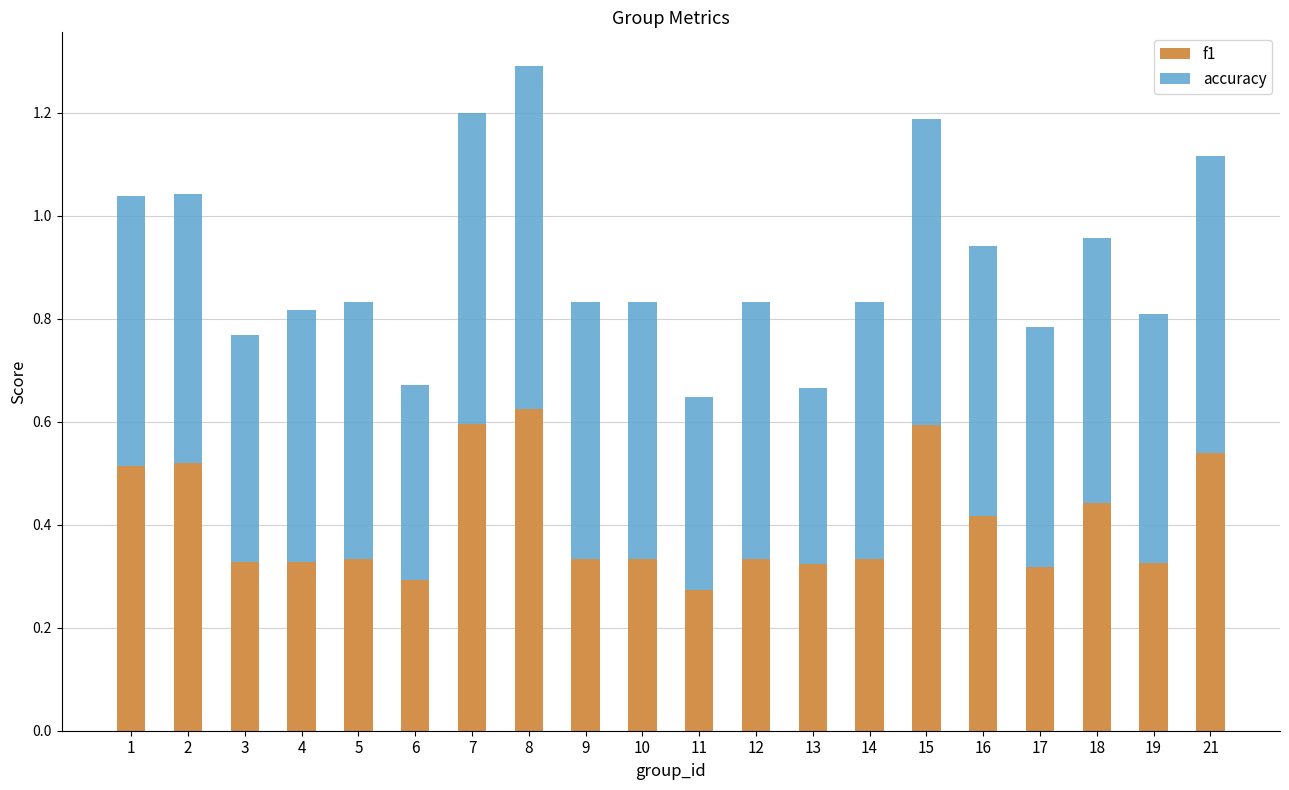

At which label does f1 reach its peak?

8